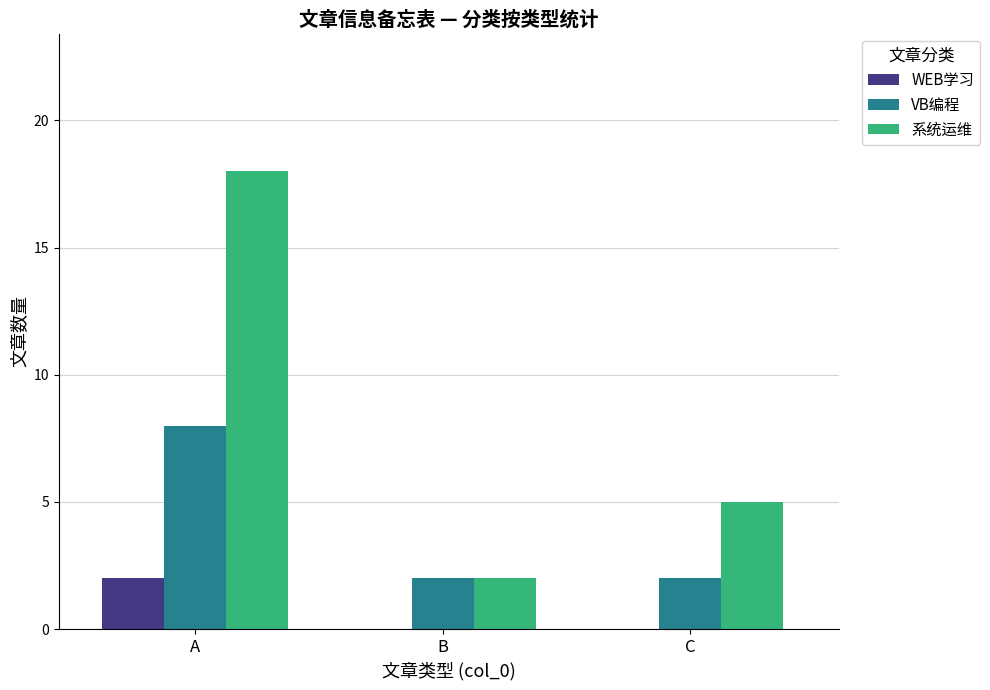

Which series changed the most between A and C?

系统运维